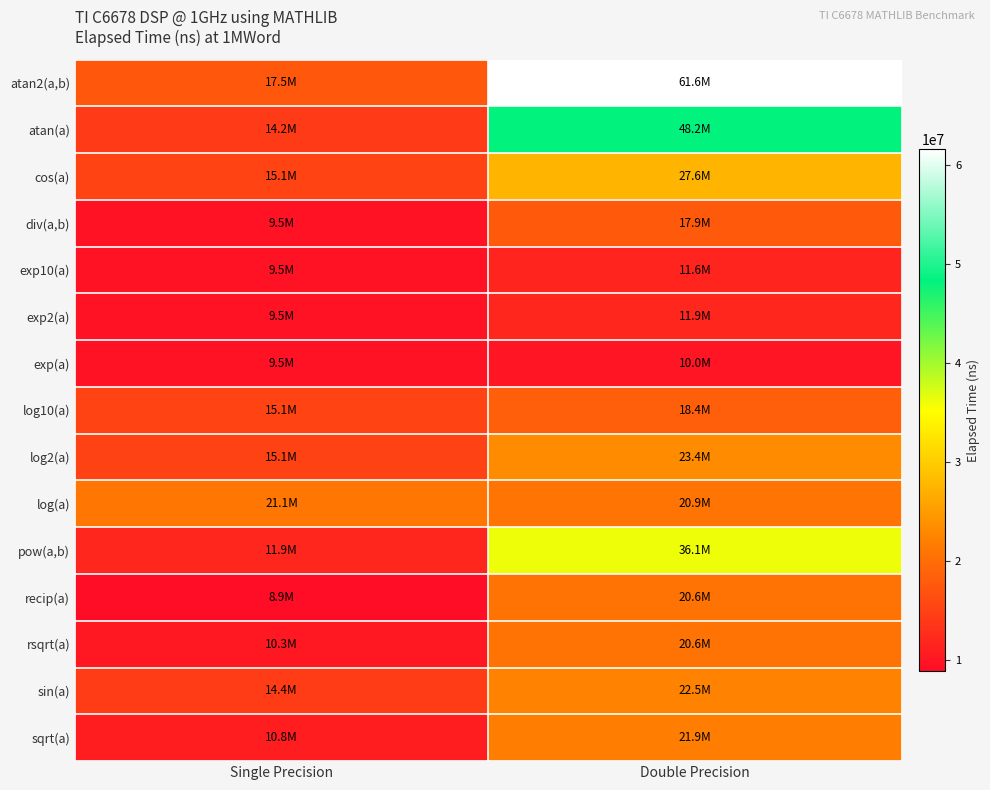

What is the total value across all series at Double Precision?

373171582